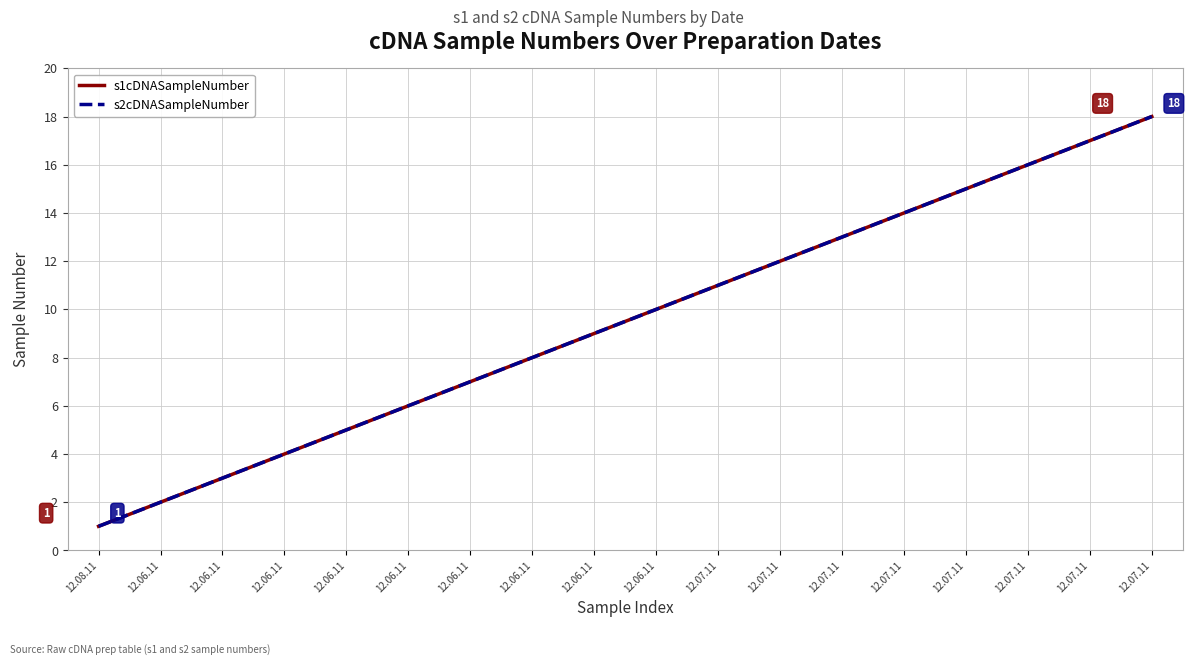

Does the chart have visible grid lines?

Yes